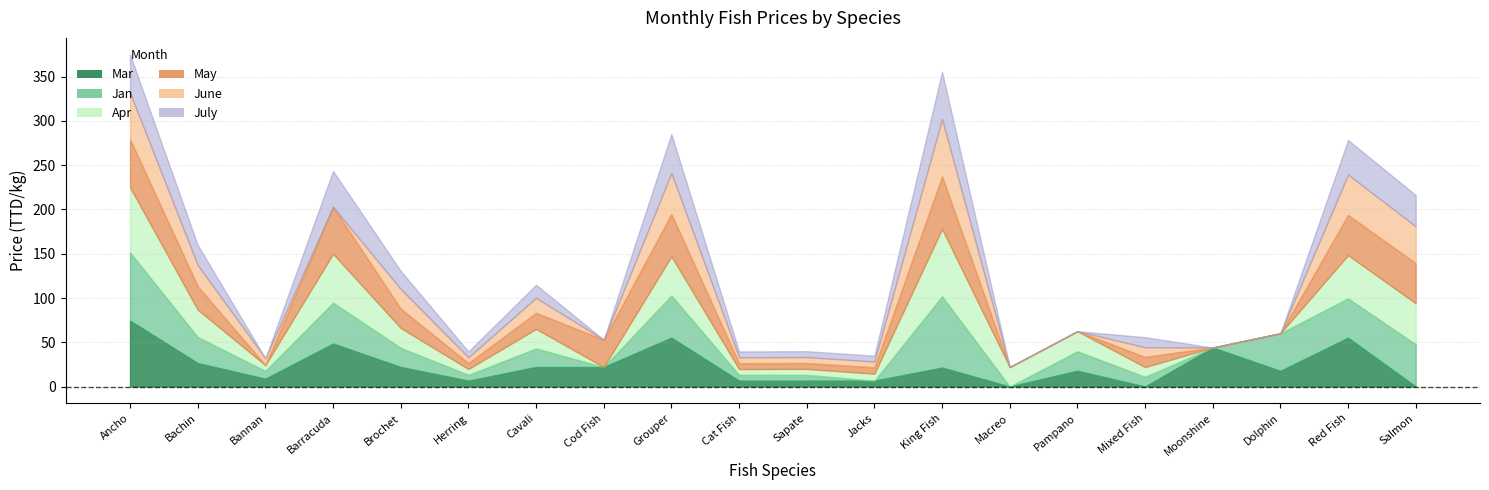

After their last crossing, which series has the higher values: Mar or June?

June